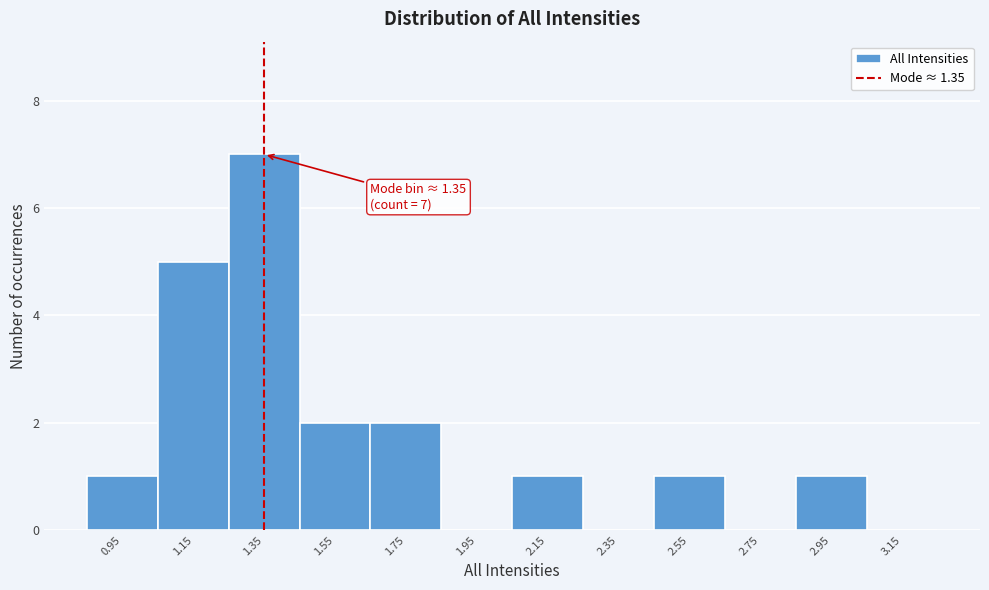

Over which range of the x-axis is the bar tallest?

1.25 to 1.45